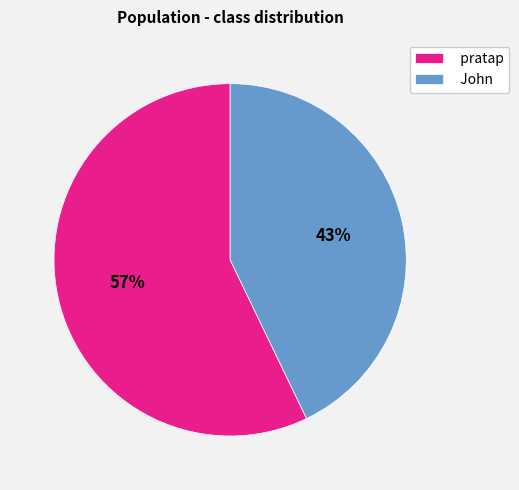

Is there any slice that represents more than half of the pie?

Yes